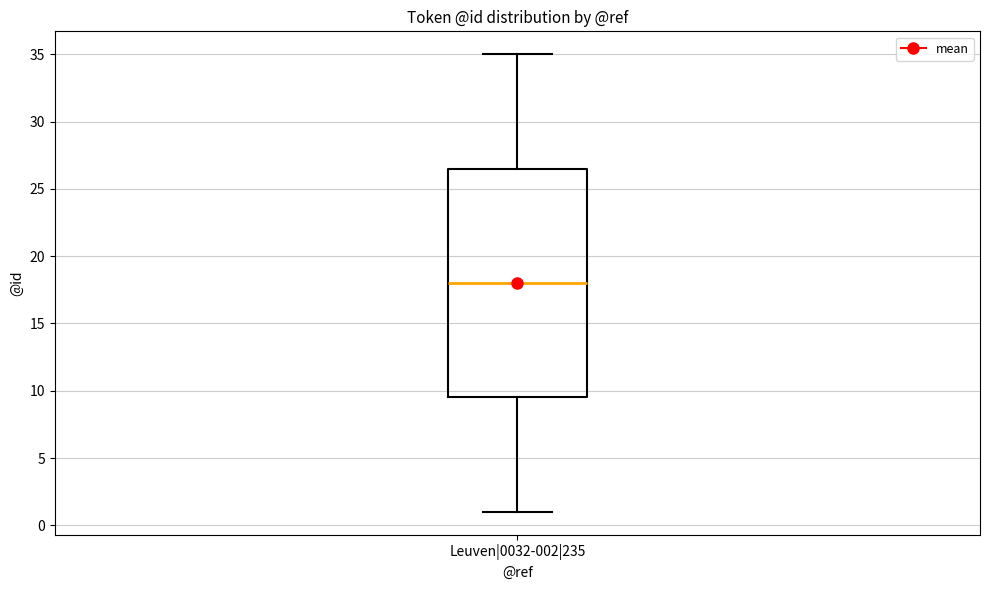

Transcribe this box plot: give where the median line is, the range the box spans, and where the two whiskers end, as read against the y-axis. The values are not printed on the chart, so give them approximately, as read against the axis.

median 18.0, box 9.5 to 26.5, whiskers 1.0 to 35.0